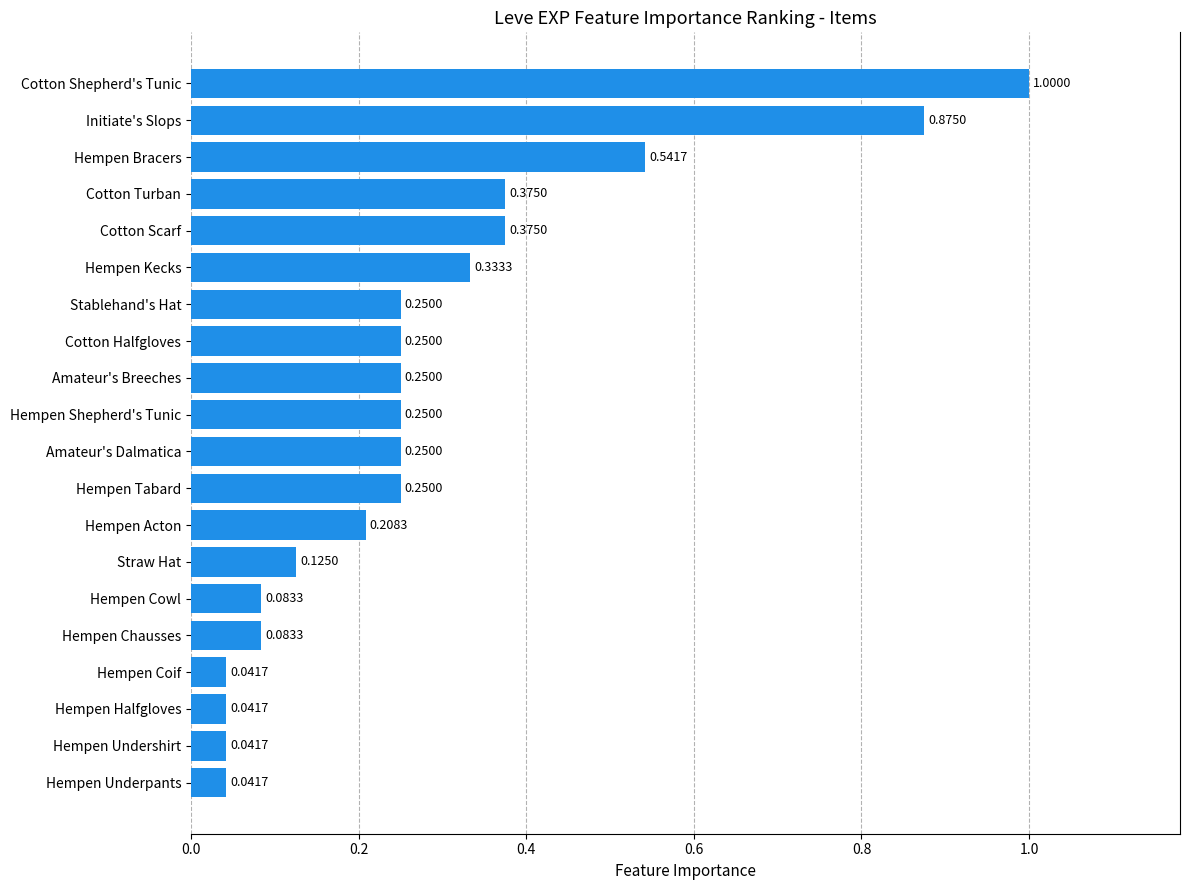

What is the sum of all values?

5.7